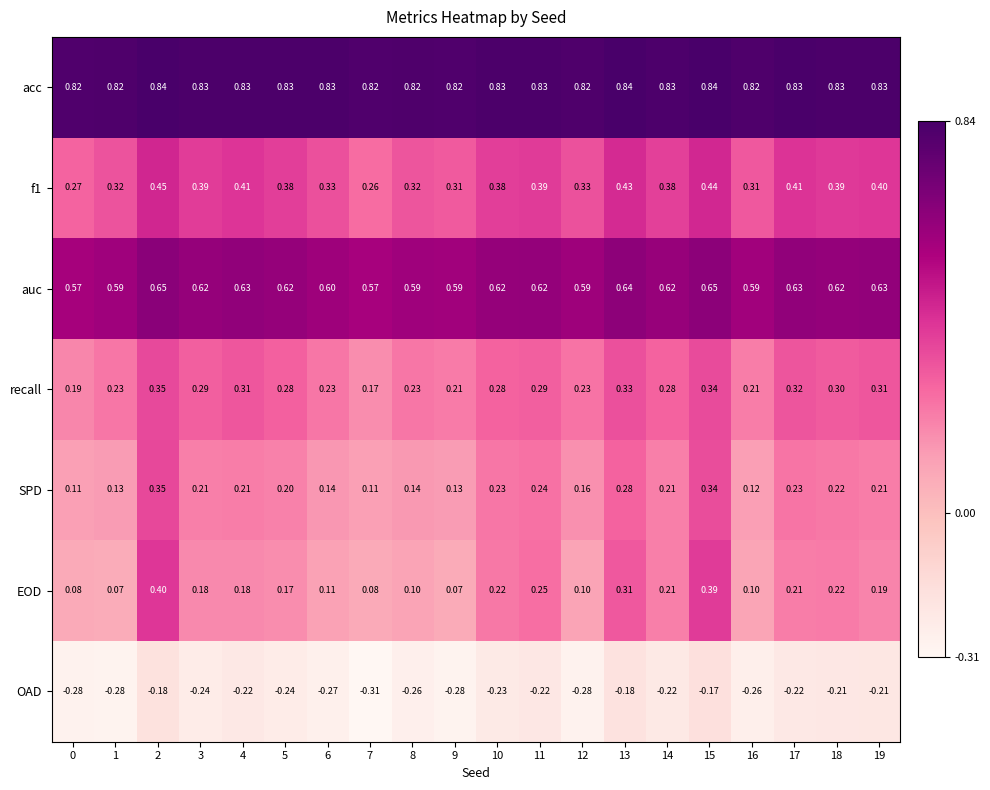

Between 5 and 9, which series saw the biggest shift?

EOD